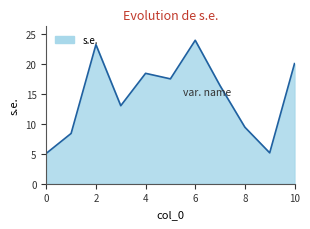

What is the maximum value shown in the chart?

23.9